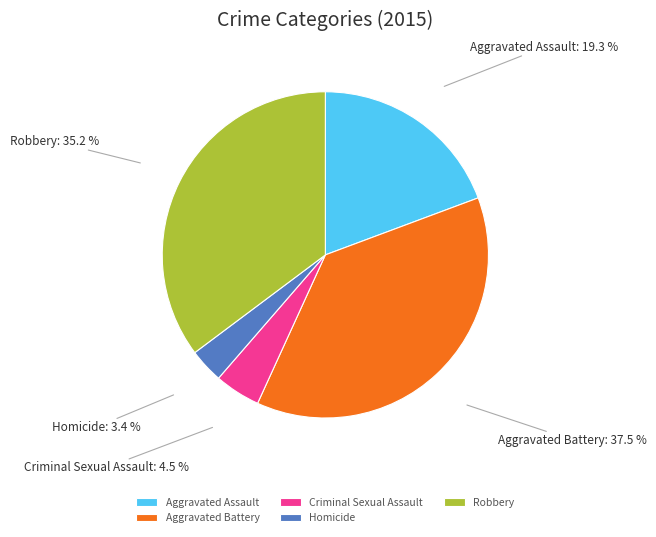

Combined, do Robbery and Criminal Sexual Assault account for over 50%?

No